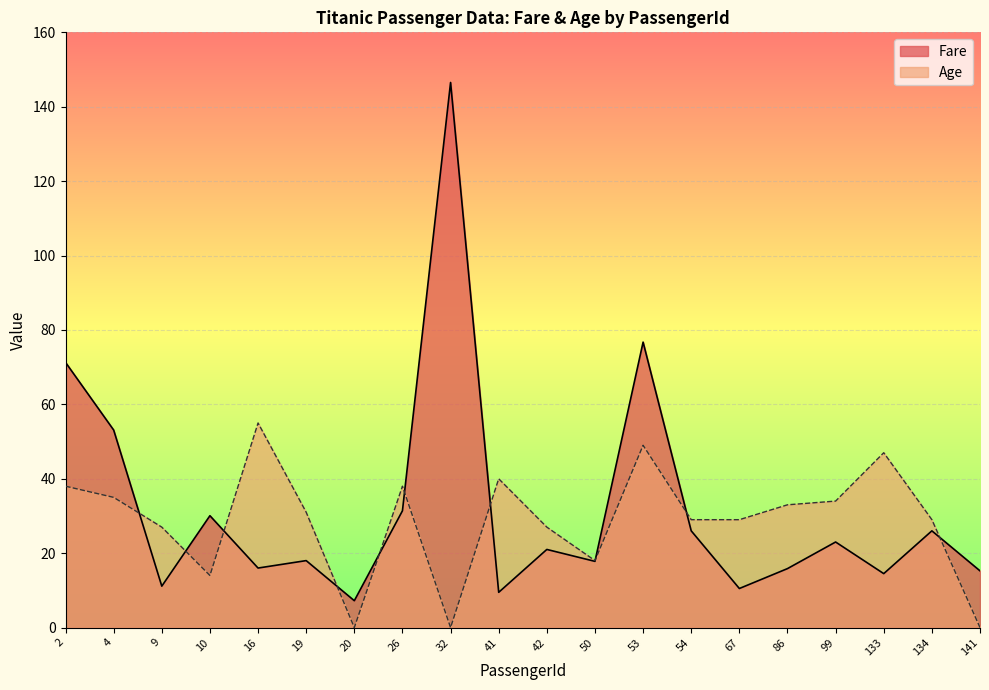

What is the average value of the Age series?

28.6